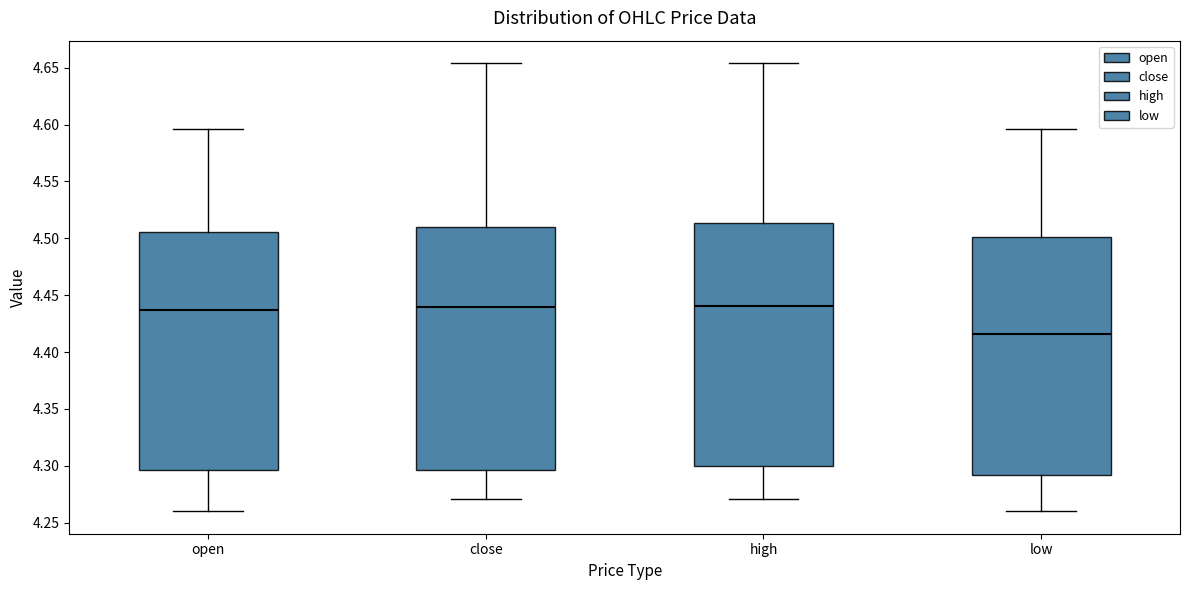

Reading left to right, read every box against the y-axis: the position of its median line, the range the box covers, and the ends of its whiskers. The values are not printed on the chart, so give them approximately, as read against the axis.

open: median 4.435, box 4.295 to 4.505, whiskers 4.260 to 4.595
close: median 4.440, box 4.295 to 4.510, whiskers 4.270 to 4.655
high: median 4.440, box 4.300 to 4.515, whiskers 4.270 to 4.655
low: median 4.415, box 4.290 to 4.500, whiskers 4.260 to 4.595